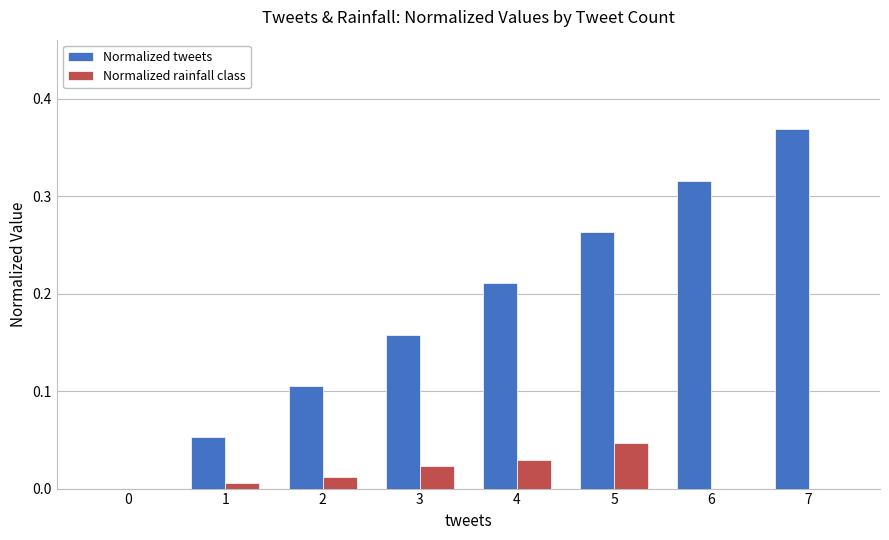

At which category is the sum across all series the highest?

7